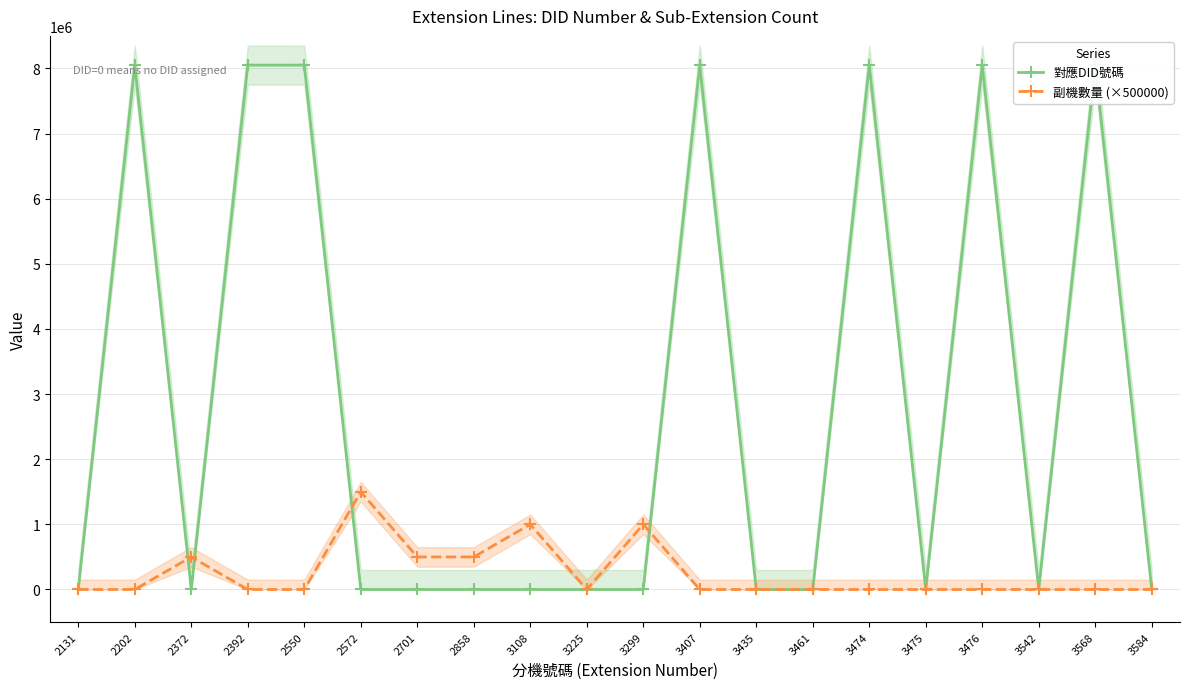

How many values in 副機數量 (×500000) are above zero?

6